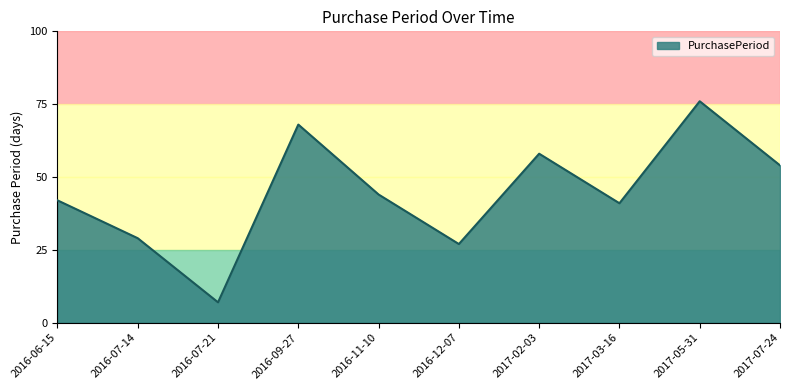

Which has a higher value, 2016-12-07 or 2016-07-21?

2016-12-07